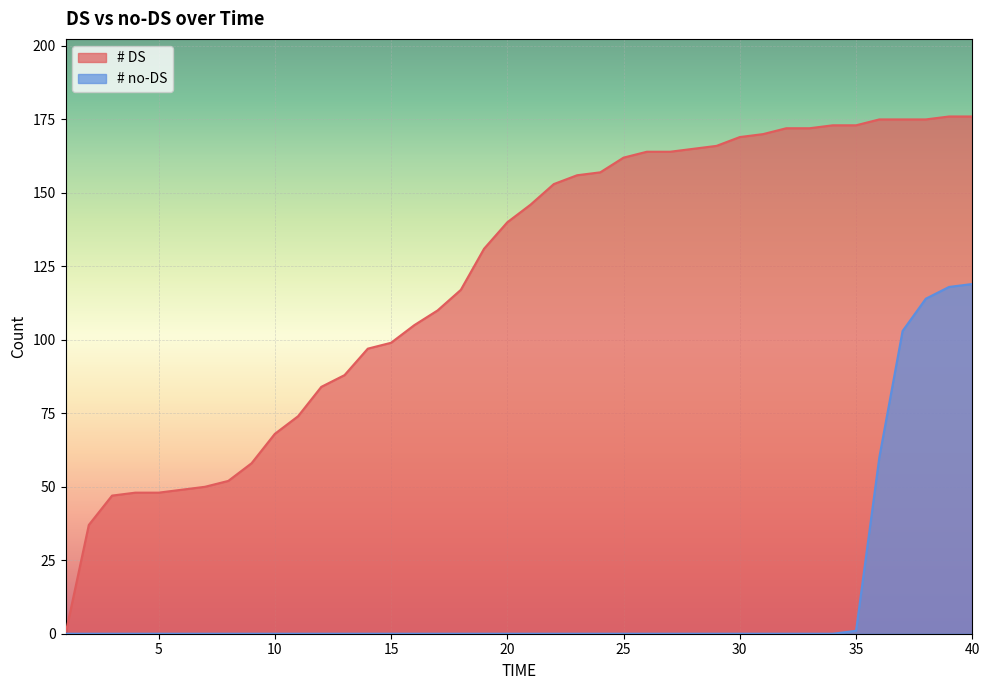

Count the number of data series in this chart.

2